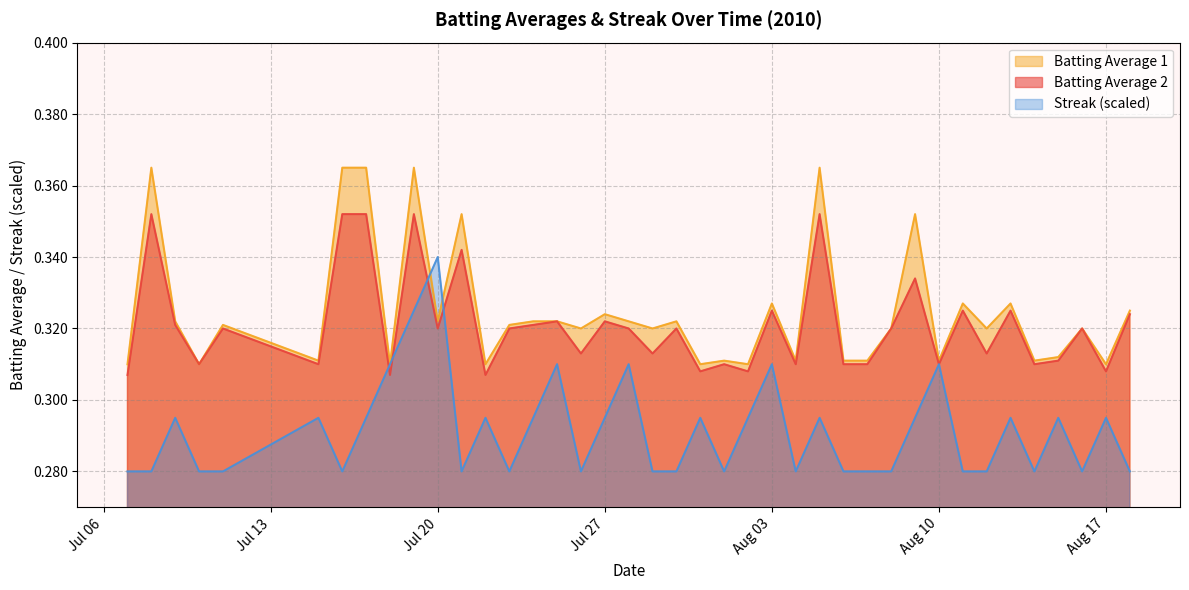

Does the chart display data point markers on the line(s)?

No